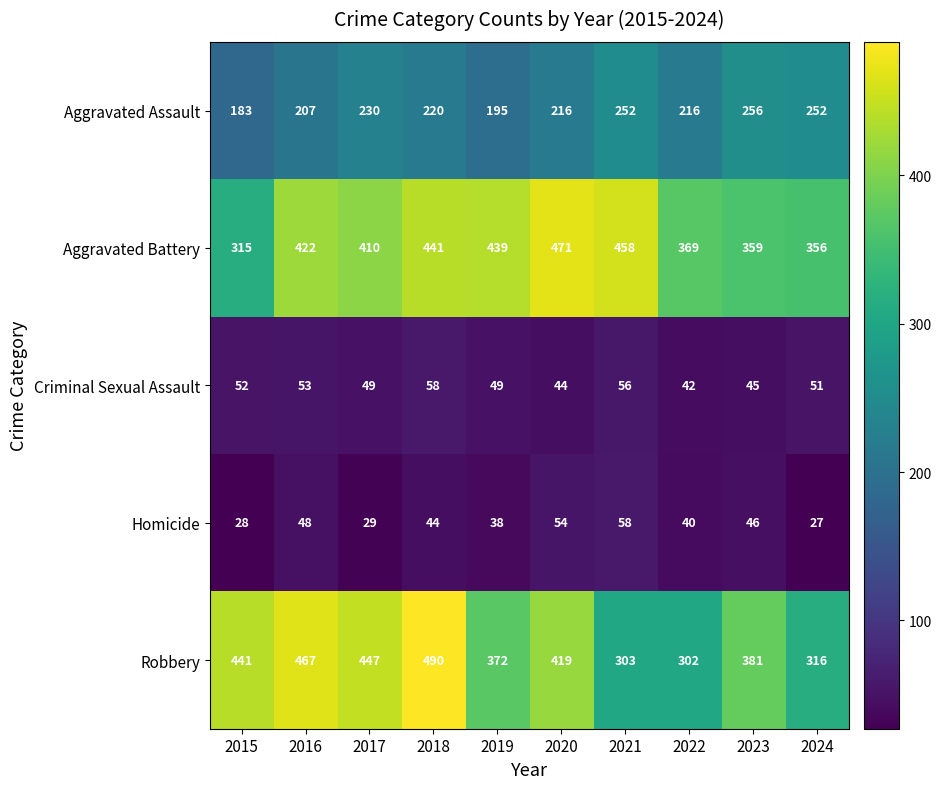

Where is Robbery nearest to the value 396?

2023